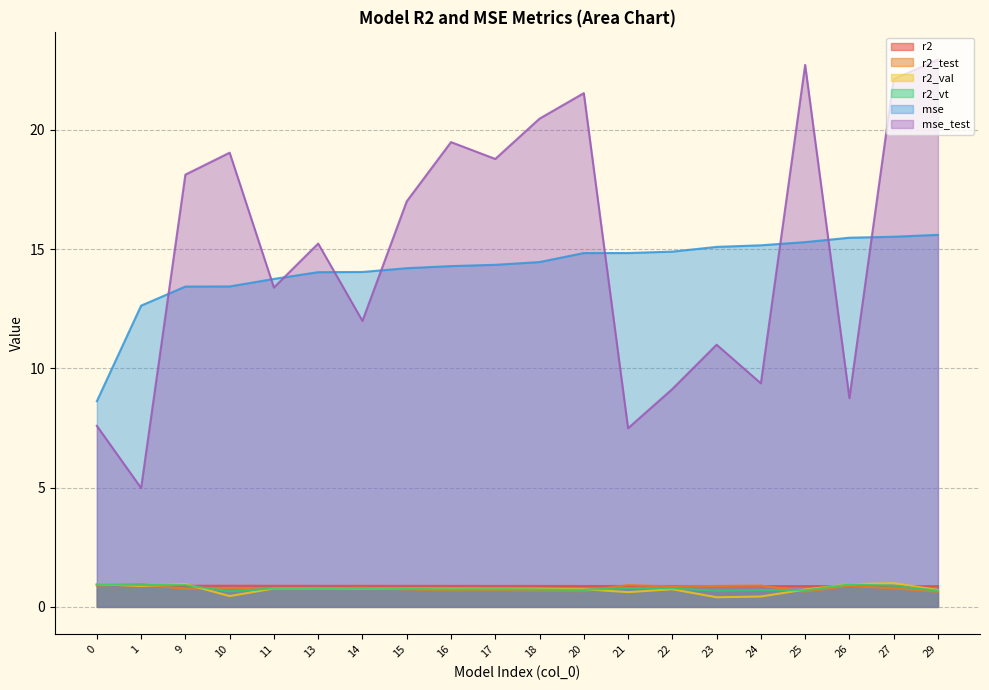

True or false: r2_val and mse cross at least once.

False